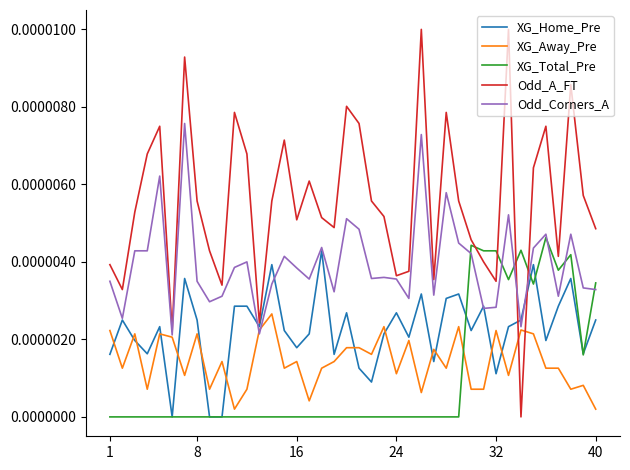

Which series has the largest total across all categories?

Odd_A_FT